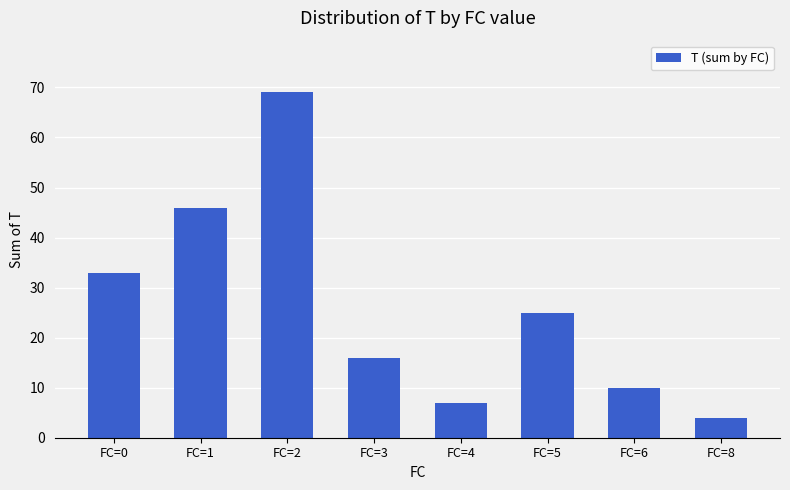

Rank the categories by value from highest to lowest.

FC=2, FC=1, FC=0, FC=5, FC=3, FC=6, FC=4, FC=8